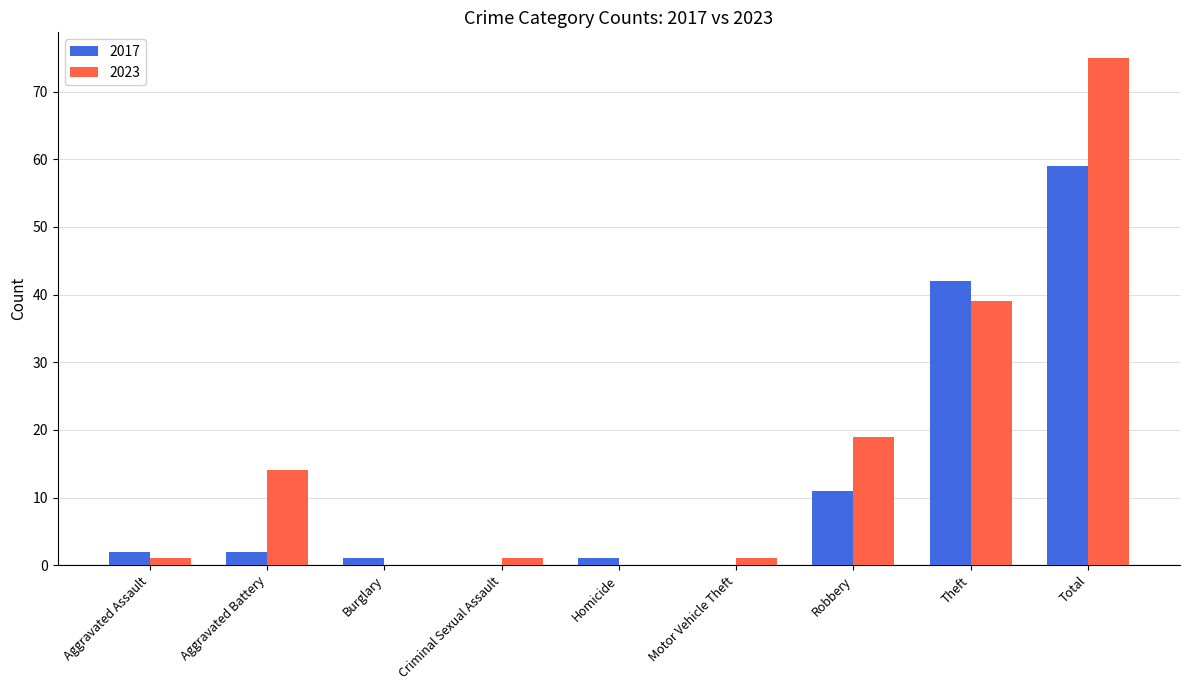

Reading left to right, what are all the values shown in this chart?

2017: Aggravated Assault=2	Aggravated Battery=2	Burglary=1	Criminal Sexual Assault=0	Homicide=1	Motor Vehicle Theft=0	Robbery=11	Theft=42	Total=59
2023: Aggravated Assault=1	Aggravated Battery=14	Burglary=0	Criminal Sexual Assault=1	Homicide=0	Motor Vehicle Theft=1	Robbery=19	Theft=39	Total=75